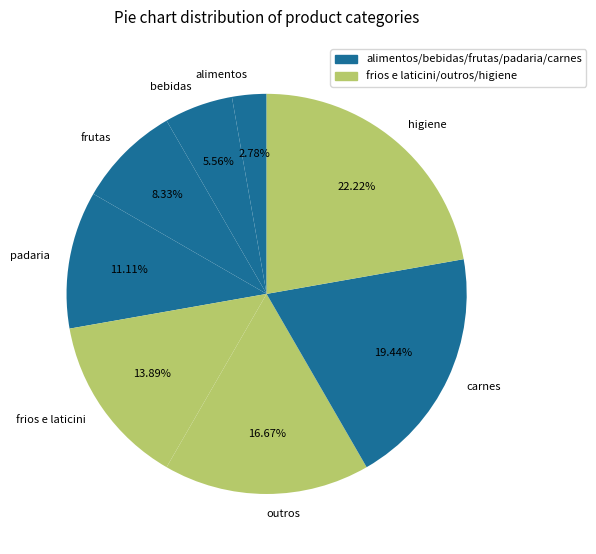

To the nearest percent, what portion does carnes represent?

19%